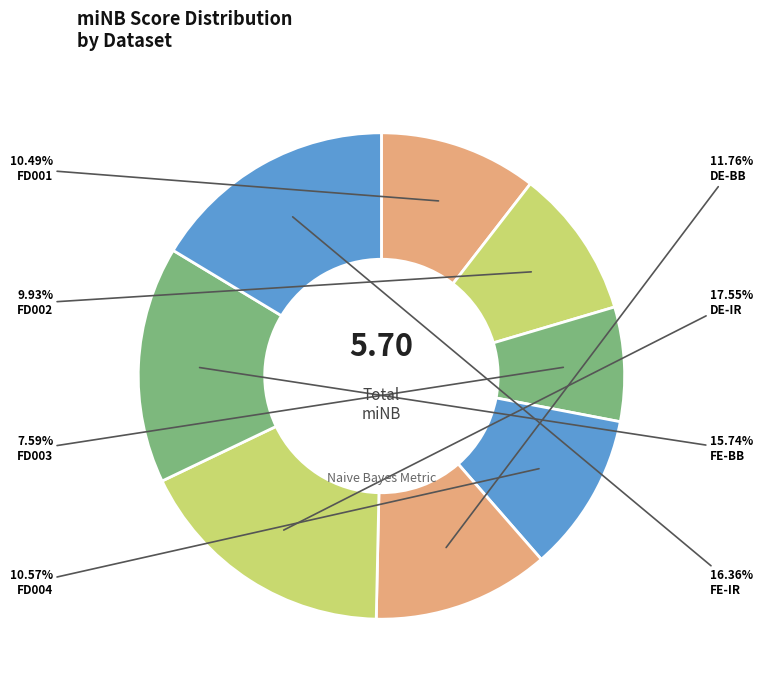

Count the number of slices in the pie.

8